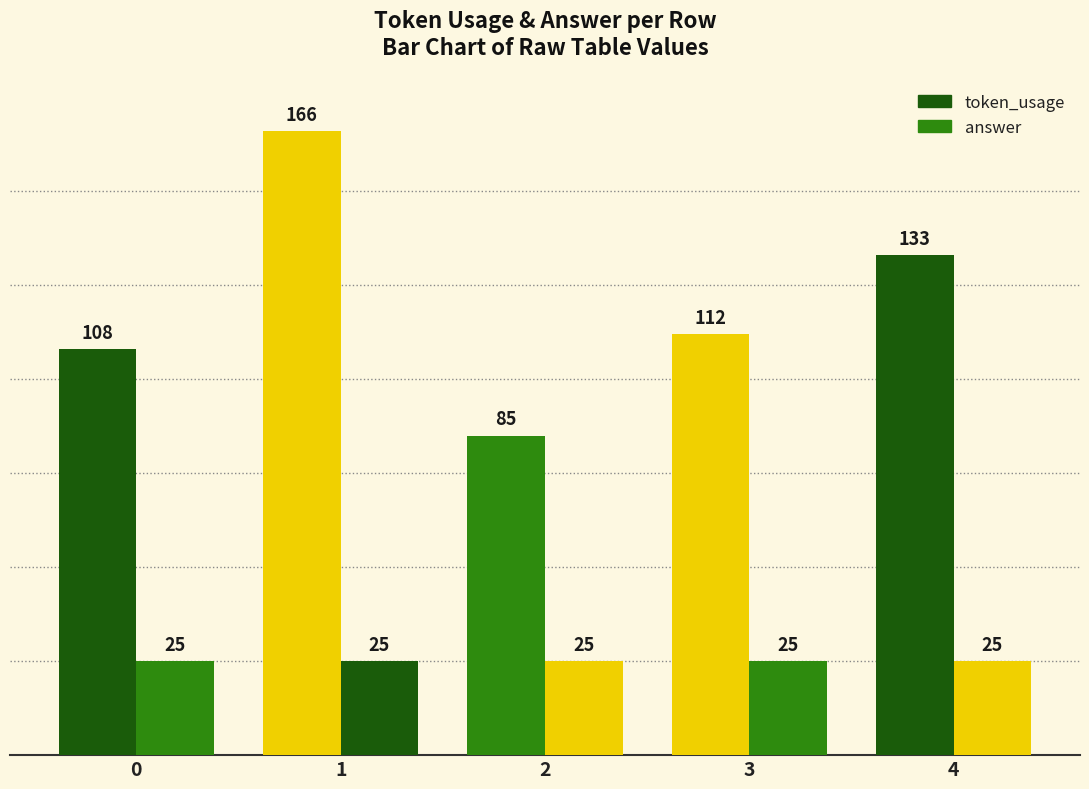

How many bars are there in total?

10